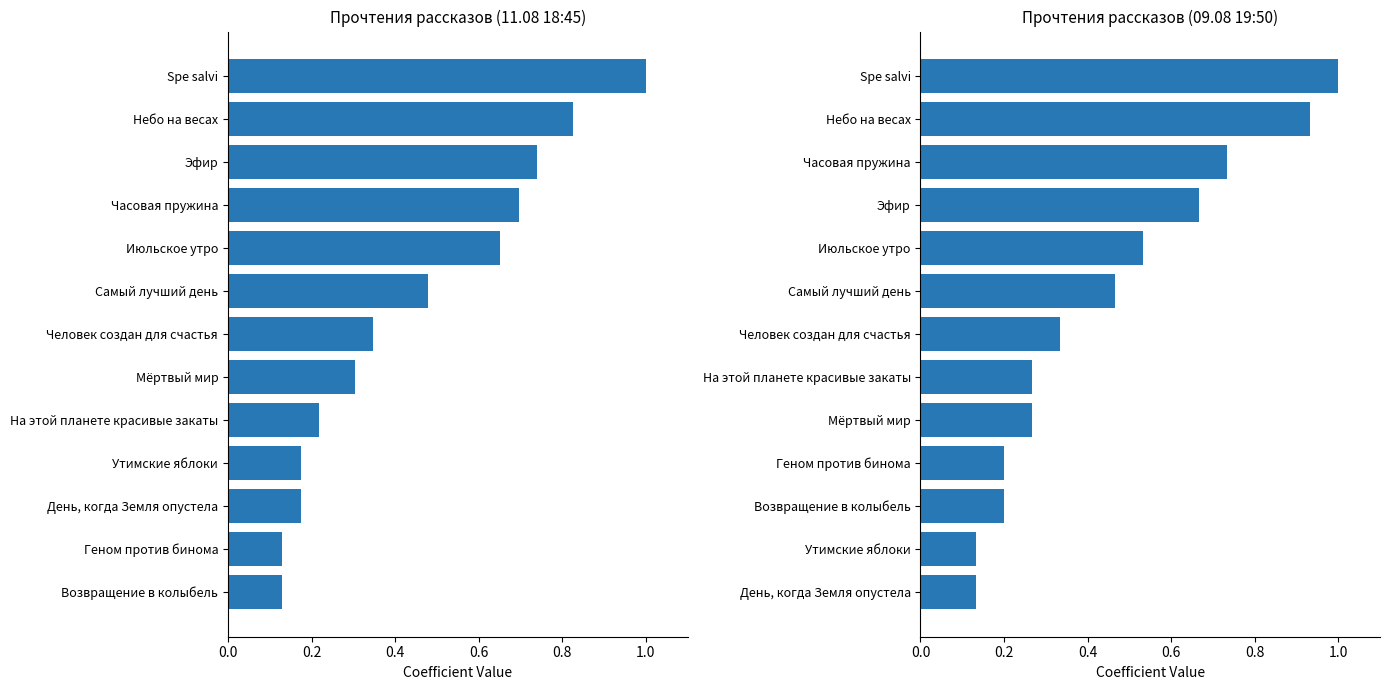

The 09.08 19:50 series shows 0.8 at Самый лучший день. True or false?

False